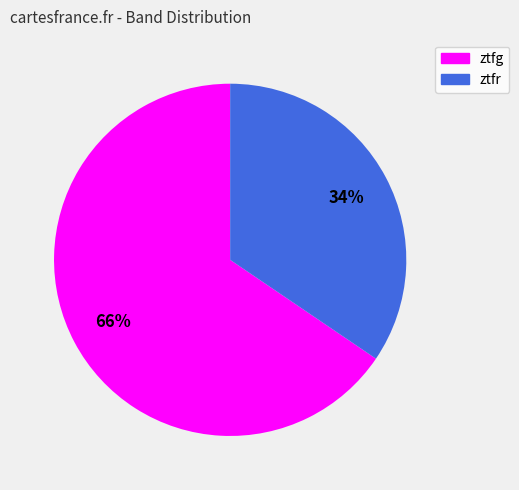

Do ztfr and ztfg together represent more than half of the pie?

Yes